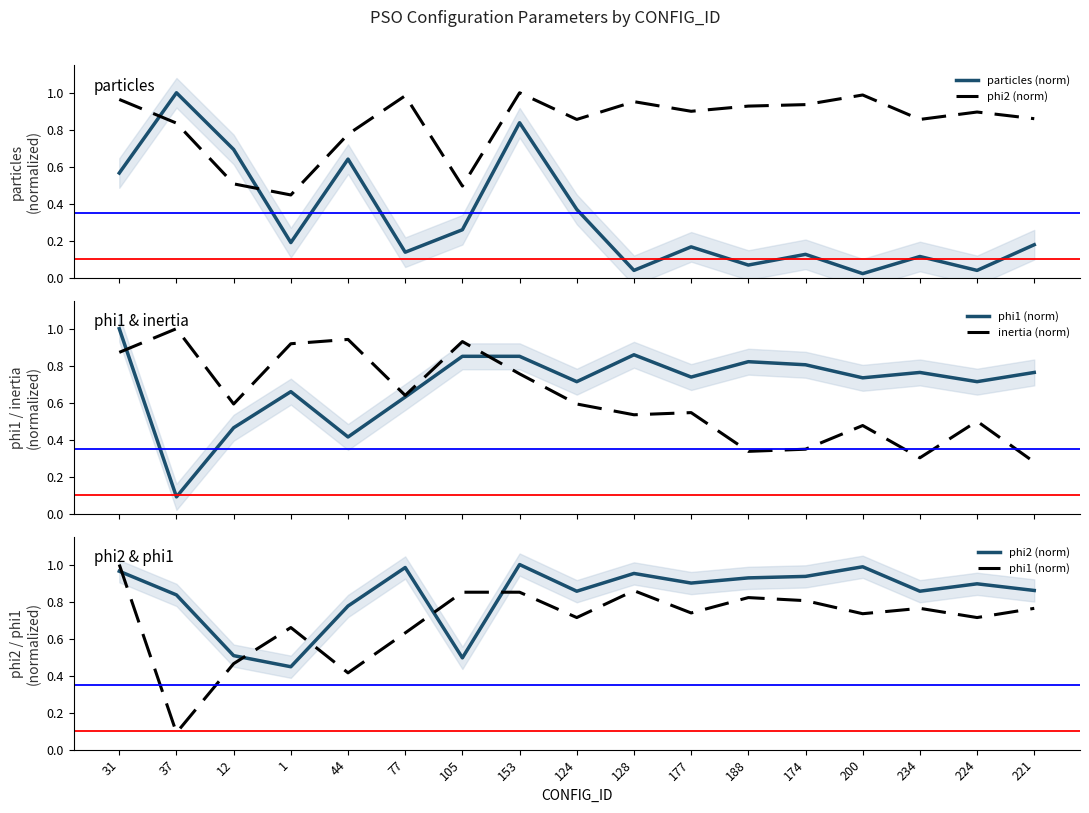

At how many categories does at least one series exceed 0?

17